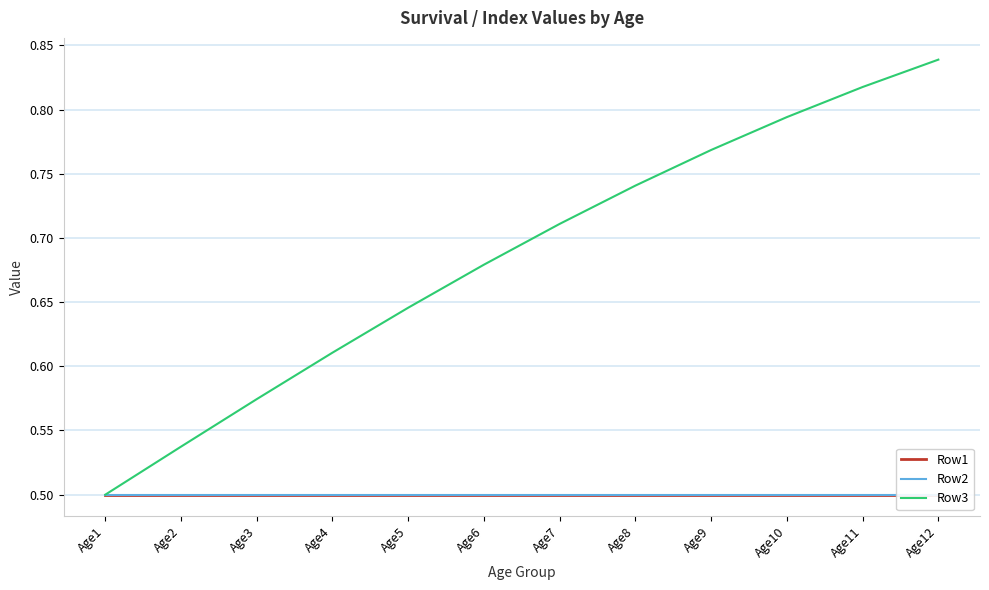

How many lines are shown in the chart?

3